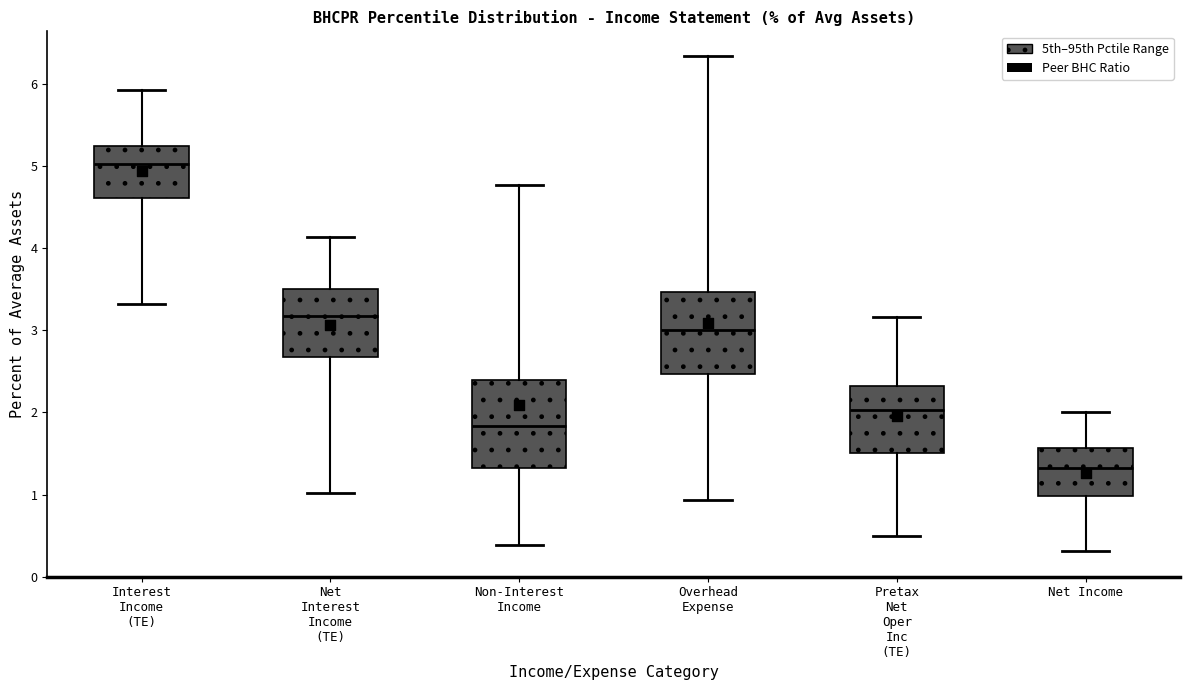

Reading left to right, transcribe this box plot: for each box, give where its median line is, the range the box spans, and where its two whiskers end, as read against the y-axis. The values are not printed on the chart, so give them approximately, as read against the axis.

Interest Income (TE): median 5.0, box 4.6 to 5.2, whiskers 3.3 to 5.9
Net Interest Income (TE): median 3.2, box 2.7 to 3.5, whiskers 1.0 to 4.1
Non-Interest Income: median 1.8, box 1.3 to 2.4, whiskers 0.4 to 4.8
Overhead Expense: median 3.0, box 2.5 to 3.5, whiskers 0.9 to 6.3
Pretax Net Oper Inc (TE): median 2.0, box 1.5 to 2.3, whiskers 0.5 to 3.2
Net Income: median 1.3, box 1.0 to 1.6, whiskers 0.3 to 2.0